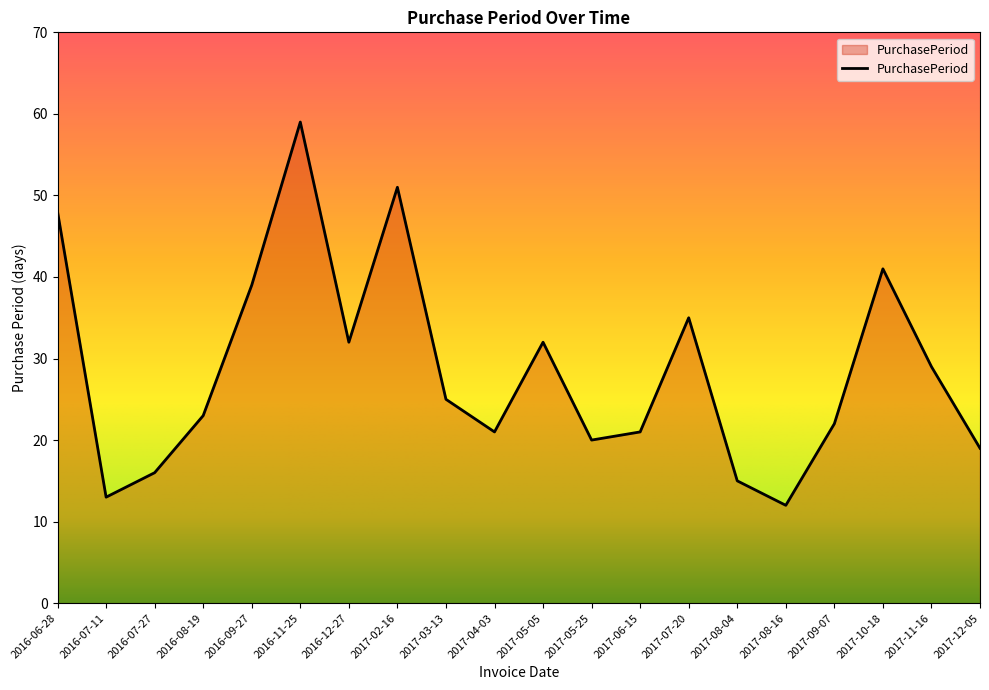

True or false: the data shows 12 at 2017-08-16.

True